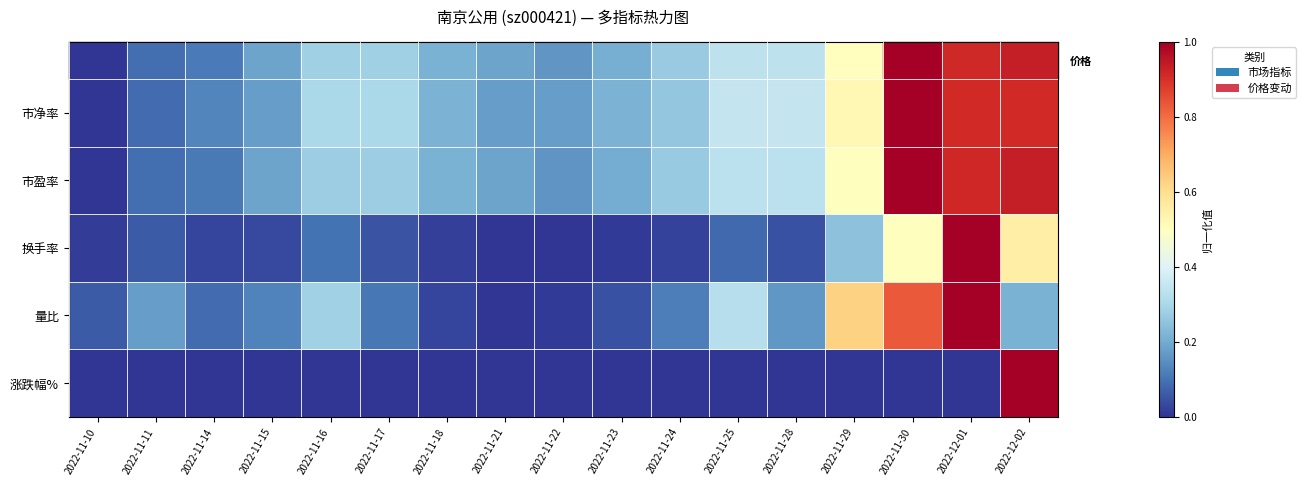

How many data points does each series have?

17